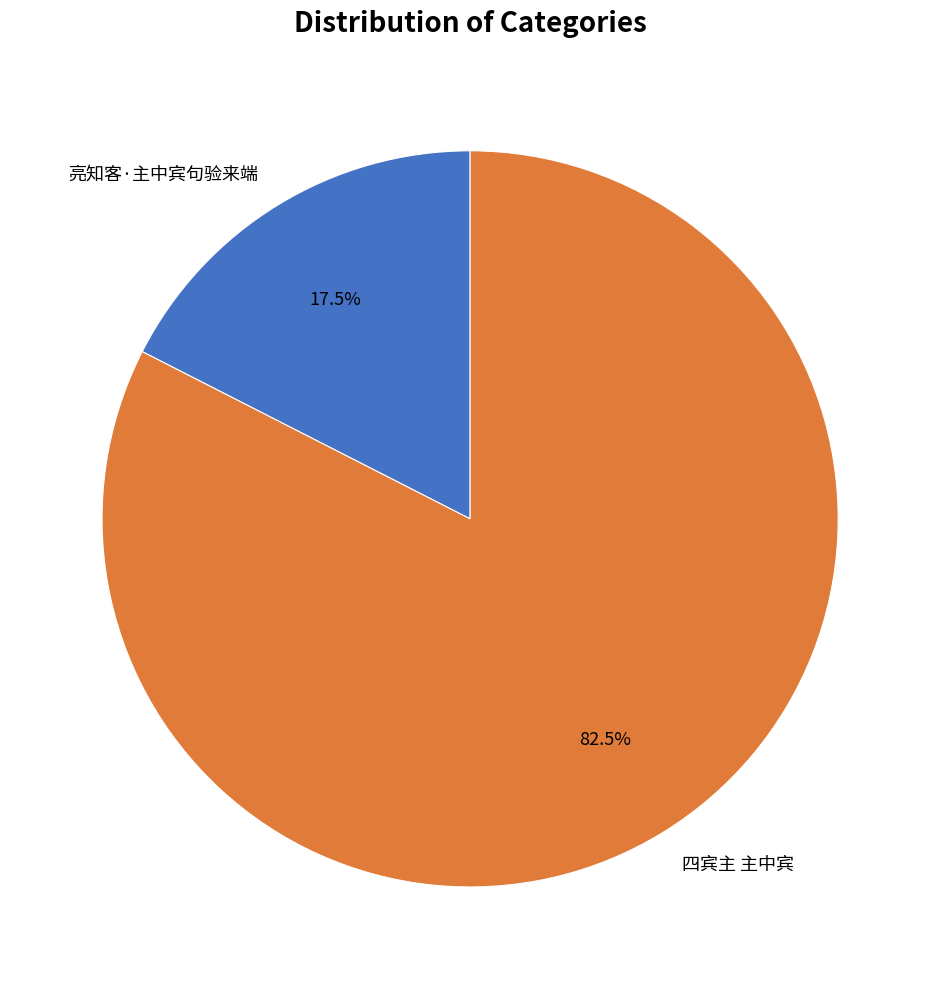

What is the smallest slice in the pie chart?

亮知客·主中宾句验来端